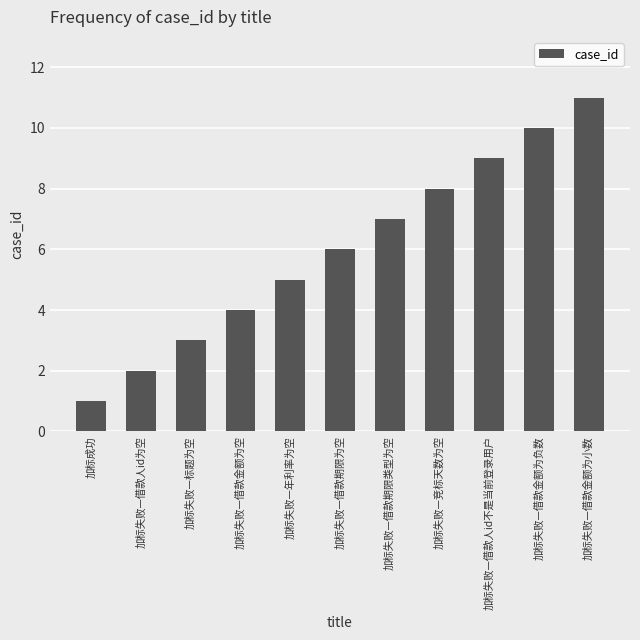

Reading left to right, extract all data points from this chart.

1	2	3	4	5	6	7	8	9	10	11